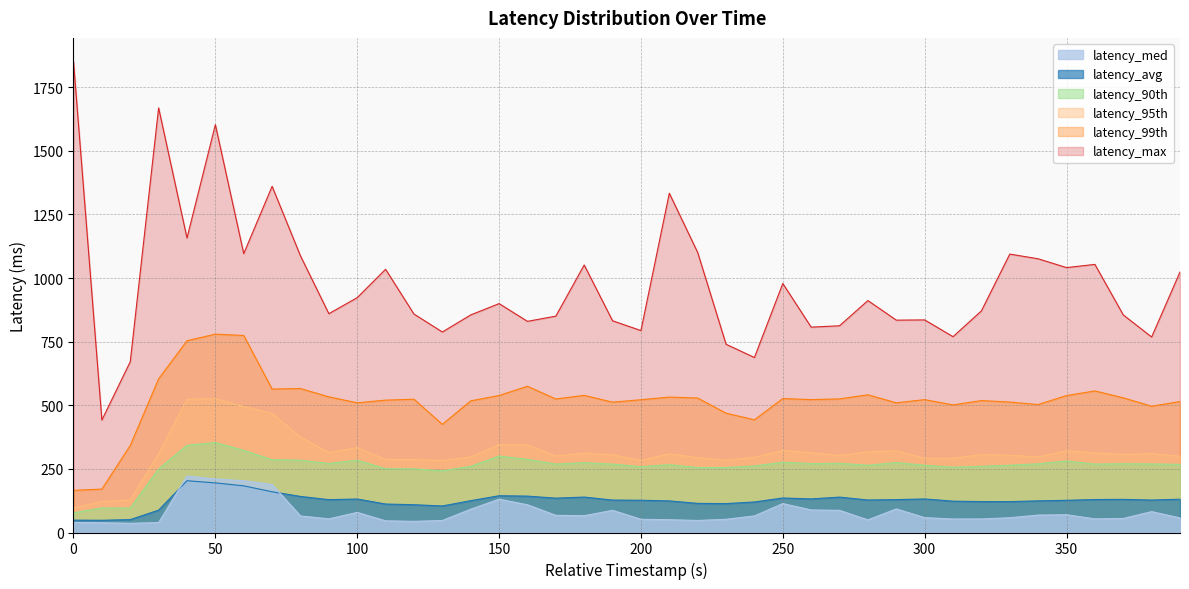

Reading left to right, what are all the values shown in this chart?

latency_med: 0=39.5	10=38.4	20=36.2	30=38.9	40=222.0	50=210.3	60=203.5	70=188.5	80=65.0	90=53.6	100=79.0	110=45.8	120=43.9	130=47.1	140=91.6	150=130.8	160=109.1	170=67.5	180=66.1	190=87.2	200=52.0	210=50.3	220=47.3	230=51.9	240=65.2	250=113.8	260=88.6	270=87.0	280=49.6	290=92.7	300=58.5	310=53.0	320=53.3	330=58.0	340=68.5	350=69.9	360=53.5	370=55.2	380=82.1	390=57.4
latency_avg: 0=48.6	10=48.1	20=50.7	30=87.9	40=203.5	50=194.9	60=183.4	70=160.1	80=141.7	90=129.1	100=131.5	110=111.9	120=109.2	130=104.3	140=125.1	150=144.5	160=143.0	170=135.0	180=139.3	190=127.4	200=126.7	210=124.2	220=114.4	230=113.6	240=120.0	250=135.6	260=132.0	270=139.1	280=127.7	290=129.2	300=131.8	310=123.1	320=121.5	330=121.4	340=124.3	350=126.5	360=129.5	370=130.2	380=127.5	390=130.8
latency_90th: 0=77.5	10=96.4	20=95.8	30=249.8	40=342.6	50=353.4	60=322.8	70=286.1	80=284.1	90=271.4	100=284.1	110=250.7	120=250.1	130=242.3	140=259.9	150=300.5	160=287.3	170=268.8	180=274.3	190=268.7	200=258.8	210=266.2	220=255.3	230=255.3	240=261.6	250=276.1	260=270.7	270=271.8	280=264.3	290=274.8	300=264.2	310=256.6	320=260.2	330=264.6	340=269.9	350=281.1	360=268.9	370=270.2	380=269.4	390=267.6
latency_95th: 0=96.6	10=121.6	20=127.9	30=308.8	40=523.7	50=525.6	60=495.1	70=467.9	80=374.8	90=314.0	100=333.6	110=287.0	120=286.8	130=282.8	140=296.7	150=345.4	160=344.1	170=300.4	180=311.6	190=305.2	200=283.3	210=309.3	220=294.0	230=283.6	240=295.3	250=322.0	260=313.4	270=302.6	280=316.6	290=320.7	300=292.0	310=291.7	320=305.8	330=303.7	340=296.8	350=320.4	360=313.0	370=306.6	380=310.0	390=299.5
latency_99th: 0=165.7	10=170.5	20=341.9	30=603.8	40=753.5	50=779.5	60=774.2	70=563.6	80=565.7	90=533.1	100=509.6	110=520.1	120=523.7	130=425.0	140=517.3	150=538.4	160=574.5	170=524.7	180=538.9	190=512.2	200=521.7	210=532.2	220=528.3	230=468.8	240=442.9	250=526.4	260=522.2	270=525.0	280=541.1	290=509.6	300=522.1	310=501.3	320=518.4	330=512.6	340=502.8	350=538.0	360=556.4	370=529.2	380=496.3	390=514.6
latency_max: 0=1850.9	10=441.9	20=670.9	30=1668.6	40=1157.0	50=1602.4	60=1095.8	70=1360.2	80=1086.9	90=859.9	100=922.8	110=1034.2	120=858.4	130=788.0	140=854.9	150=899.5	160=829.7	170=850.2	180=1051.1	190=831.9	200=793.5	210=1333.1	220=1100.3	230=739.7	240=687.6	250=978.4	260=806.9	270=812.3	280=911.4	290=834.4	300=835.3	310=769.5	320=870.7	330=1094.0	340=1075.6	350=1040.9	360=1053.4	370=855.1	380=768.1	390=1023.5